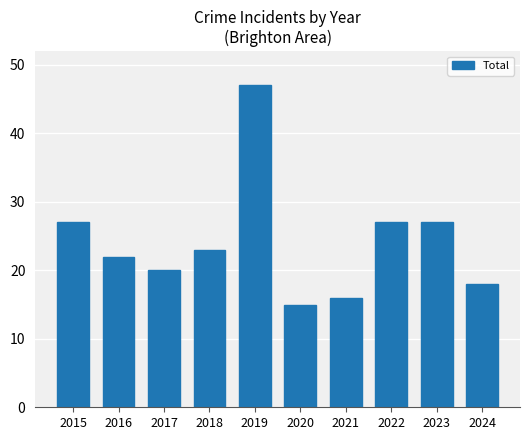

What is the difference between the second highest and minimum values?

12